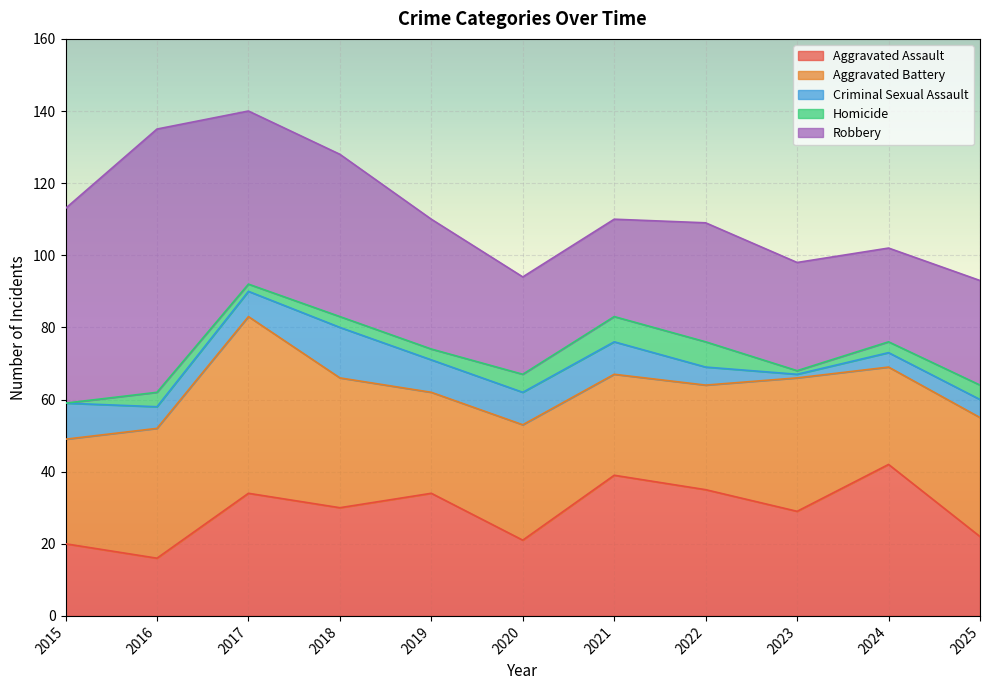

Is the value of Robbery at 2017 greater than the value of Criminal Sexual Assault at 2019?

Yes